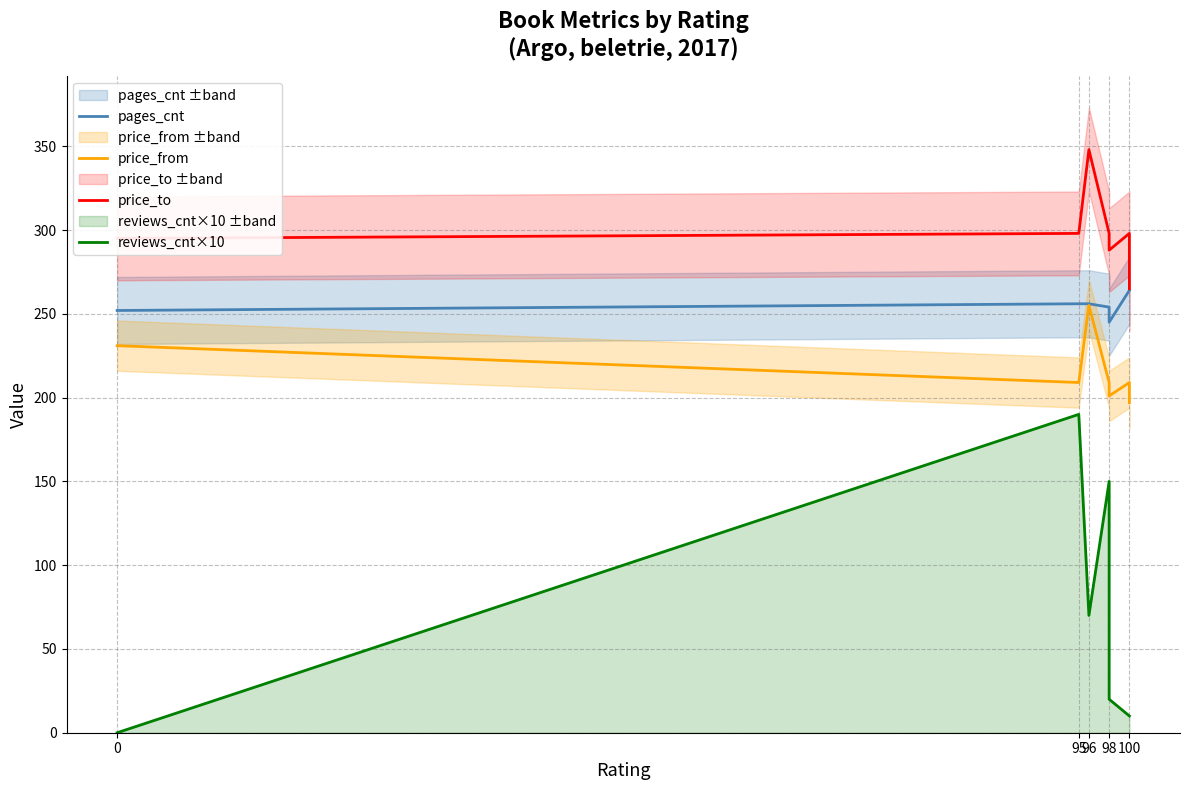

Is the value of price_to at 98 greater than the value of pages_cnt at 96?

Yes